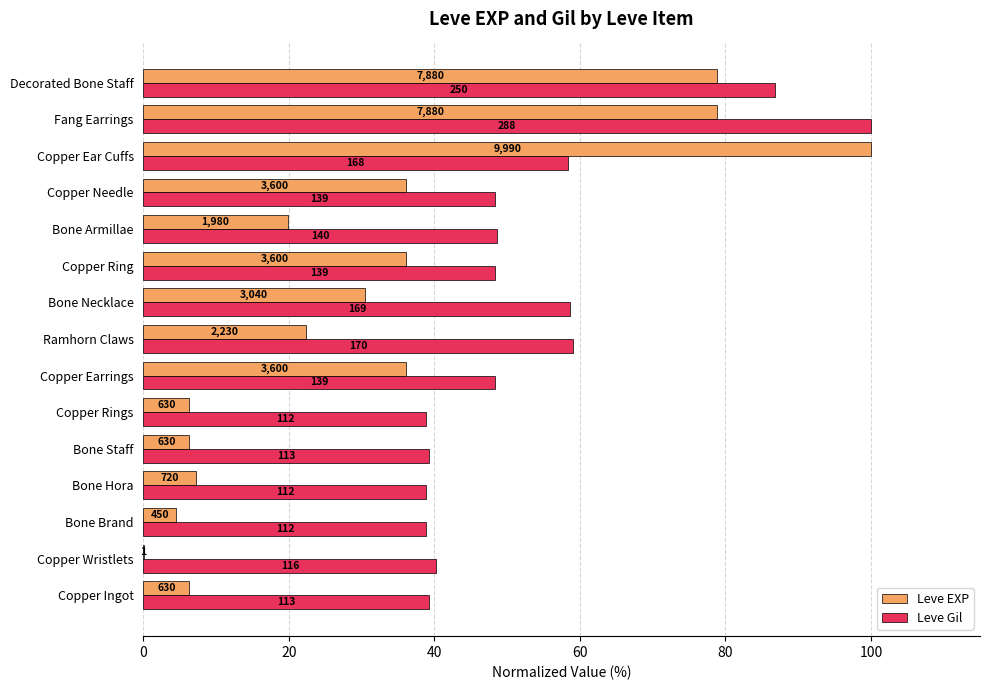

Which series has the largest range (max minus min)?

Leve EXP